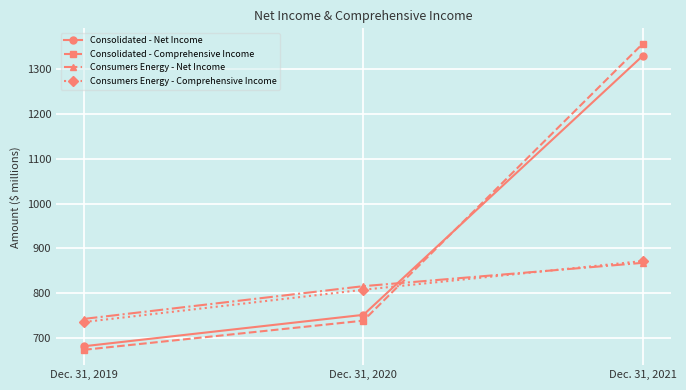

What is the difference between the Consolidated - Comprehensive Income values at Dec. 31, 2019 and Dec. 31, 2020?

65